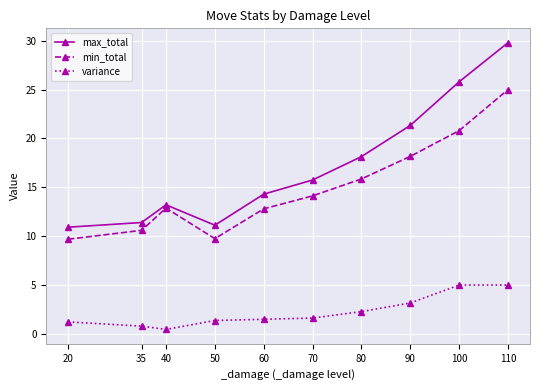

What is the average value of the max_total series?

17.2